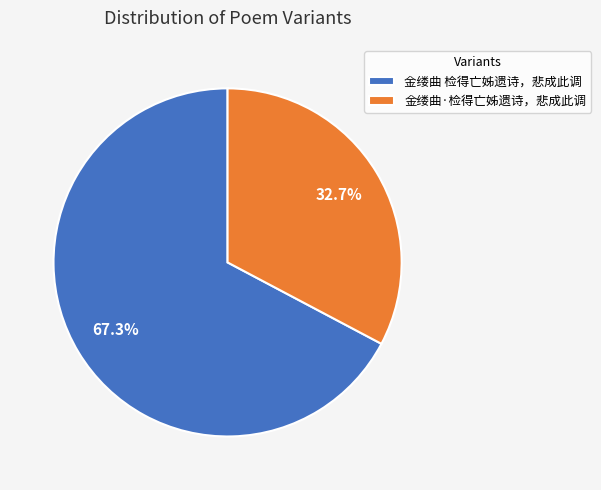

What is the total percentage of 金缕曲·检得亡姊遗诗，悲成此调 and 金缕曲 检得亡姊遗诗，悲成此调?

100.0%